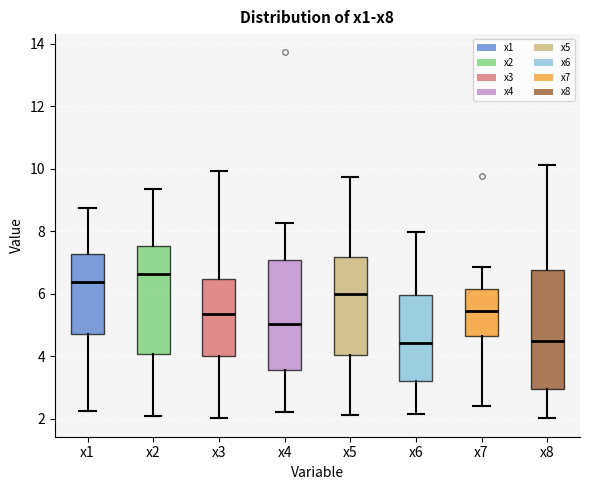

Where does the lower whisker of the box for x5 end on the y-axis? The values are not printed on the chart, so give them approximately, as read against the axis.

2.2